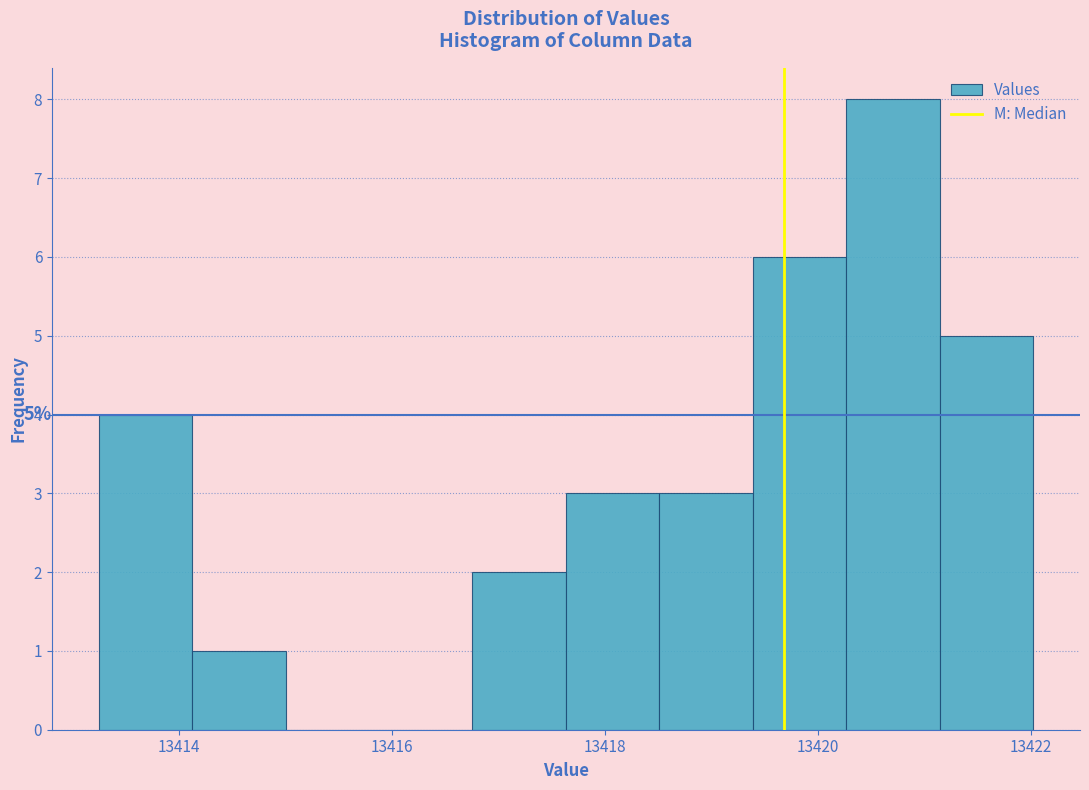

Which range on the x-axis has the tallest bar?

13420.2 to 13421.2